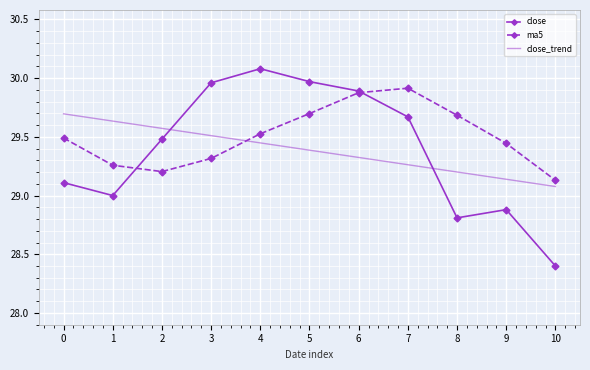

The value of close_trend at 5 is 17.1. True or false?

False